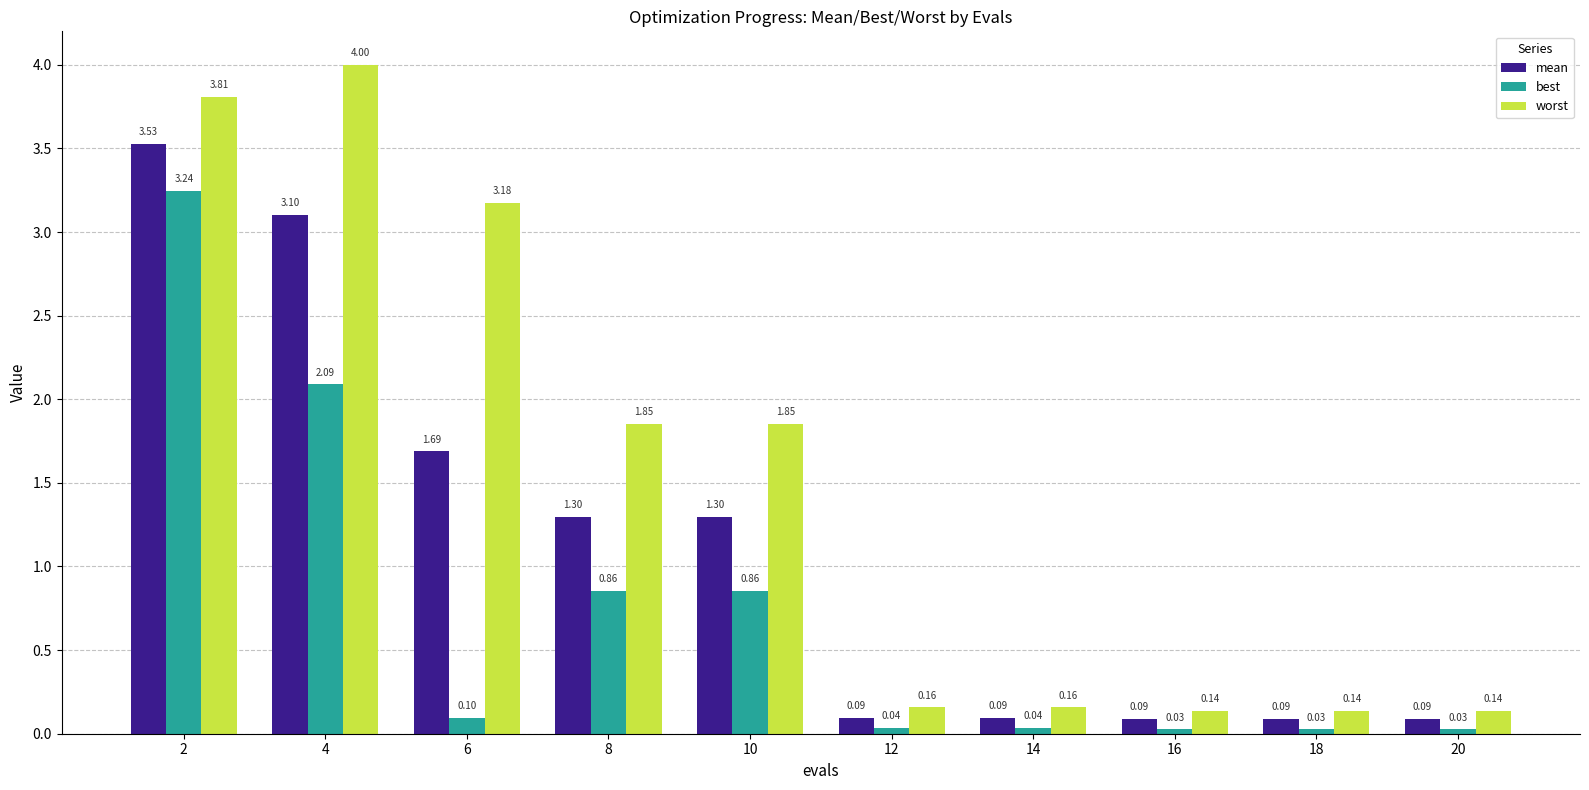

What is the sum of the worst values at 20 and 16?

0.3